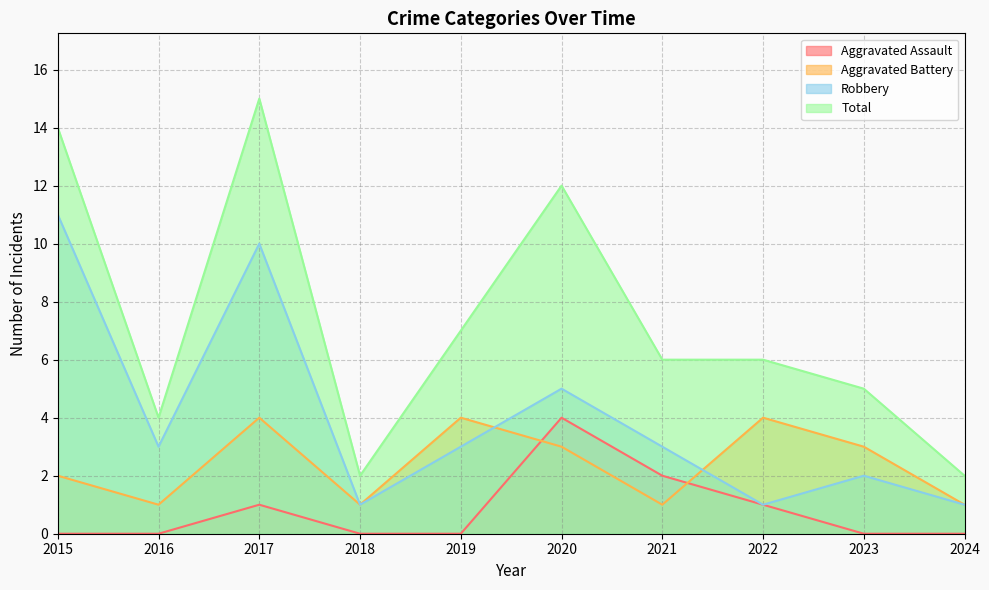

At which category is the sum across all series the highest?

2017